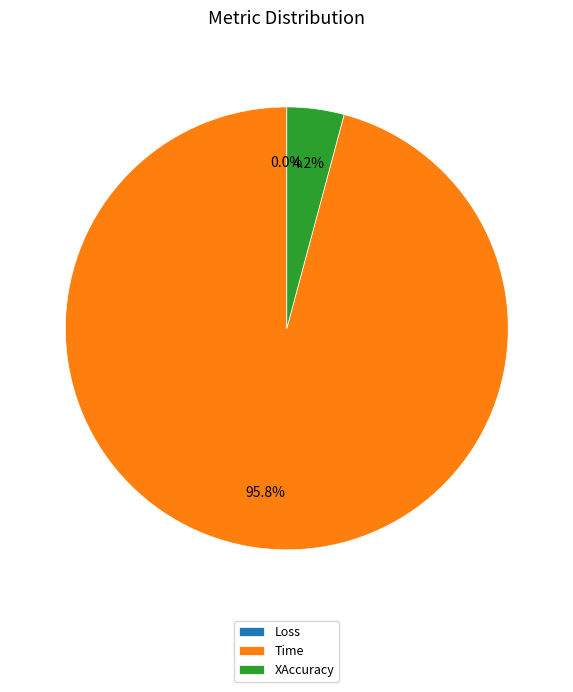

Do Time and XAccuracy together represent more than half of the pie?

Yes